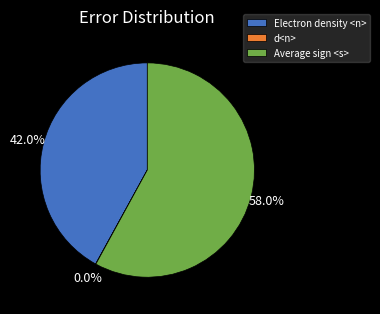

Is there any slice that represents more than half of the pie?

Yes